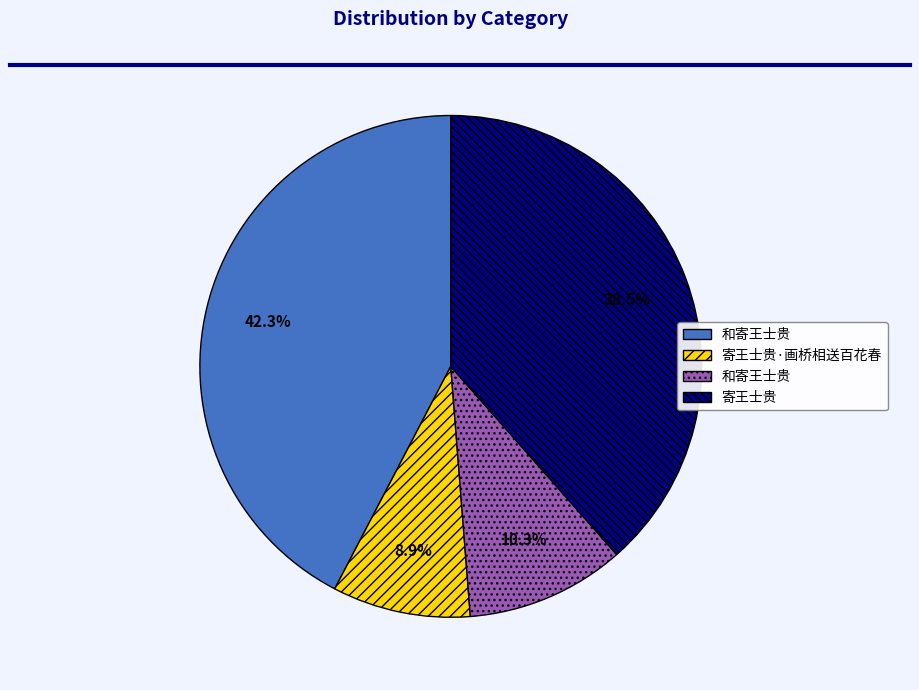

How many segments does this pie chart have?

4